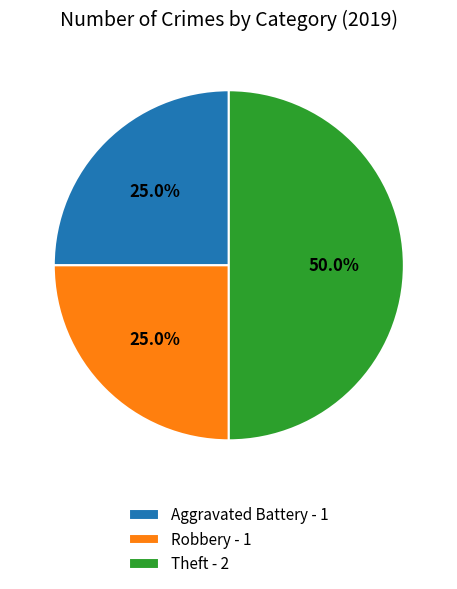

Does Robbery account for over 50% of the chart?

No